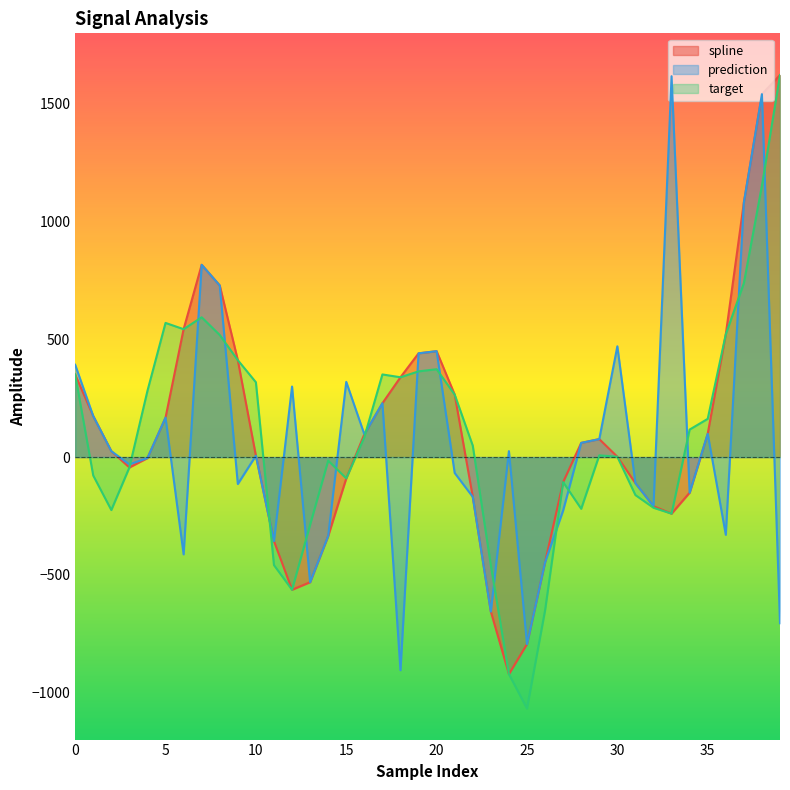

The spline series shows -69.1 at 34. True or false?

False